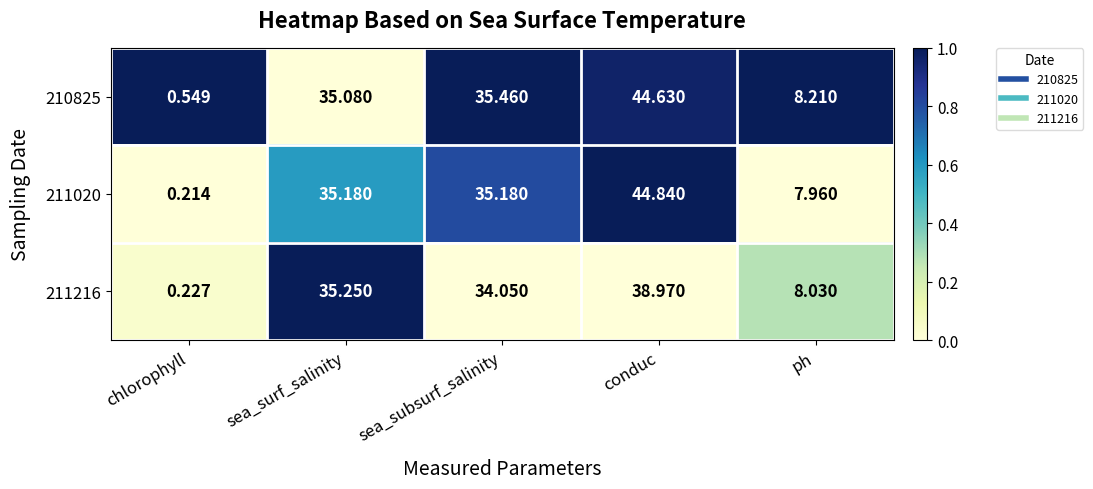

Which label corresponds to the largest value in the chart?

conduc